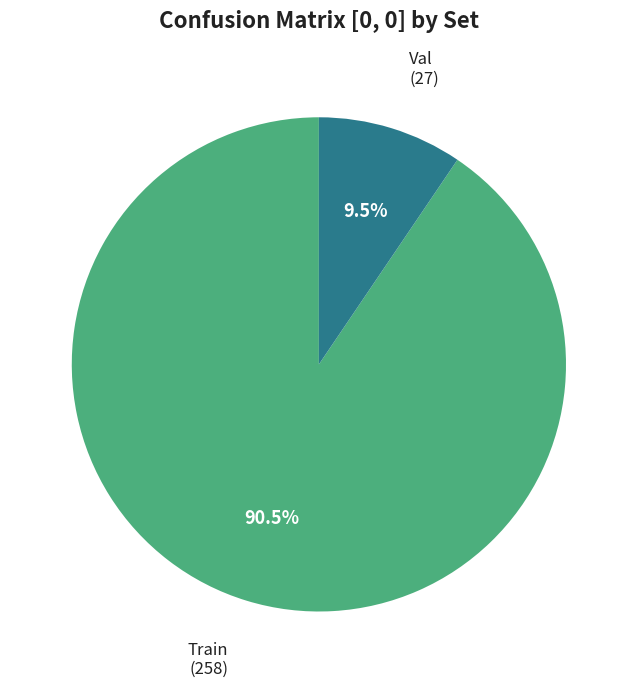

Is there any slice that represents more than half of the pie?

Yes